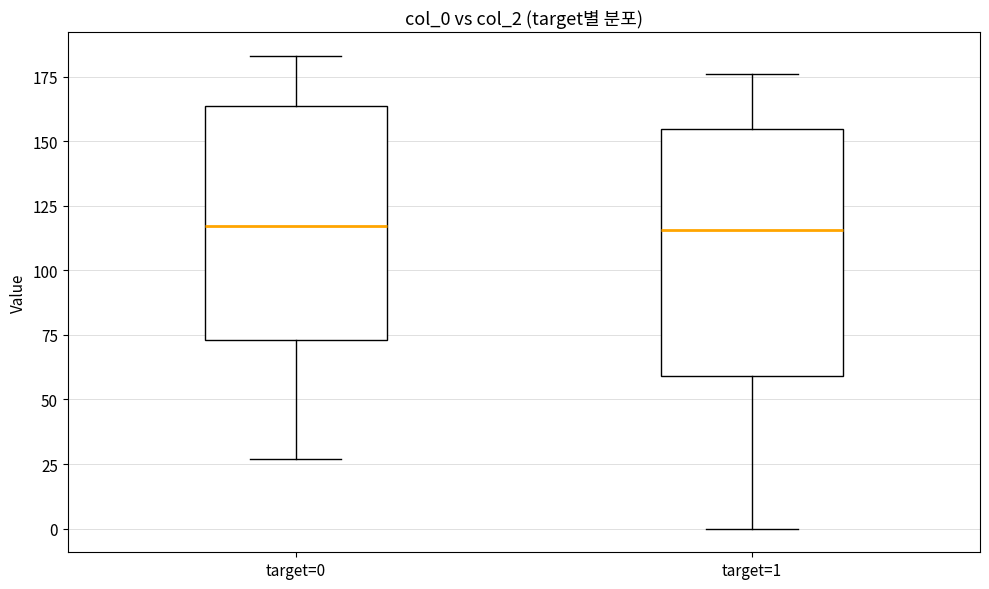

Comparing the boxes themselves (not the whiskers), which one is the tallest?

target=1